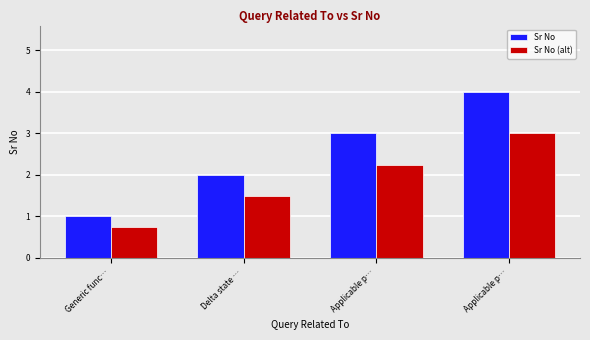

Count the number of data series in this chart.

2